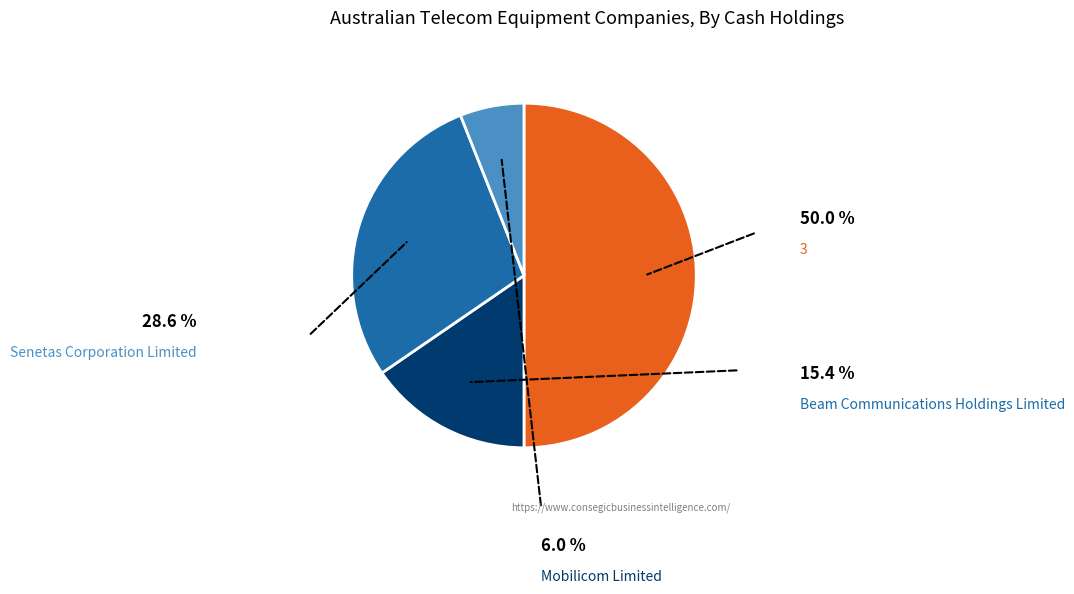

To the nearest percent, what is the difference between the largest and smallest slice percentages?

44%